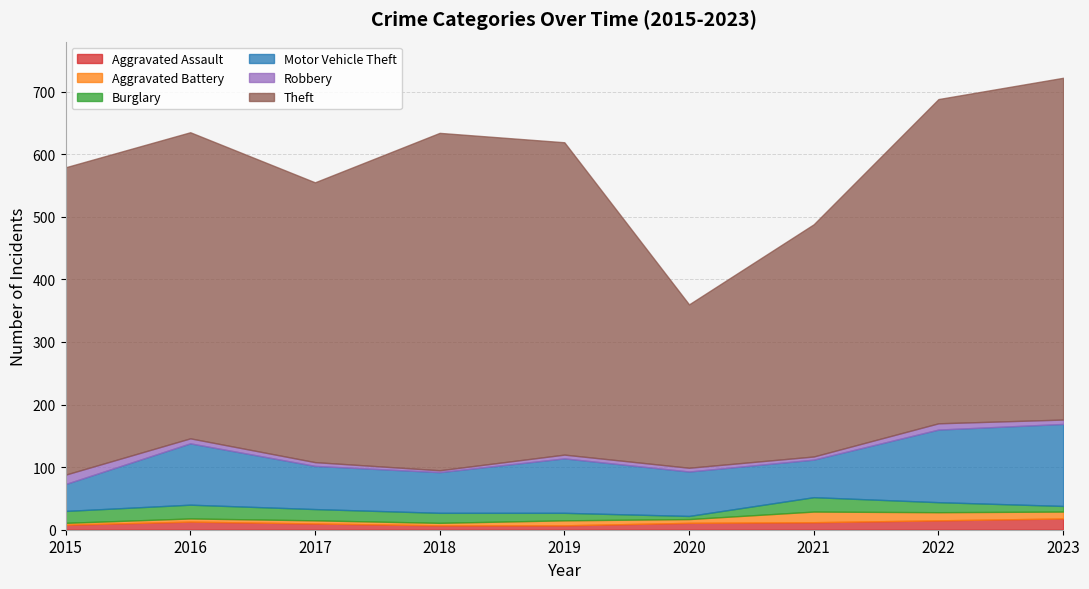

Reading left to right, list all the values displayed in this chart.

Aggravated Assault: 2015=8	2016=13	2017=10	2018=7	2019=7	2020=11	2021=12	2022=15	2023=18
Aggravated Battery: 2015=3	2016=5	2017=5	2018=4	2019=8	2020=6	2021=17	2022=13	2023=11
Burglary: 2015=19	2016=22	2017=18	2018=16	2019=12	2020=5	2021=23	2022=16	2023=9
Motor Vehicle Theft: 2015=43	2016=98	2017=69	2018=65	2019=87	2020=71	2021=60	2022=116	2023=131
Robbery: 2015=15	2016=8	2017=6	2018=3	2019=6	2020=6	2021=5	2022=10	2023=7
Theft: 2015=491	2016=489	2017=447	2018=539	2019=499	2020=261	2021=371	2022=518	2023=546